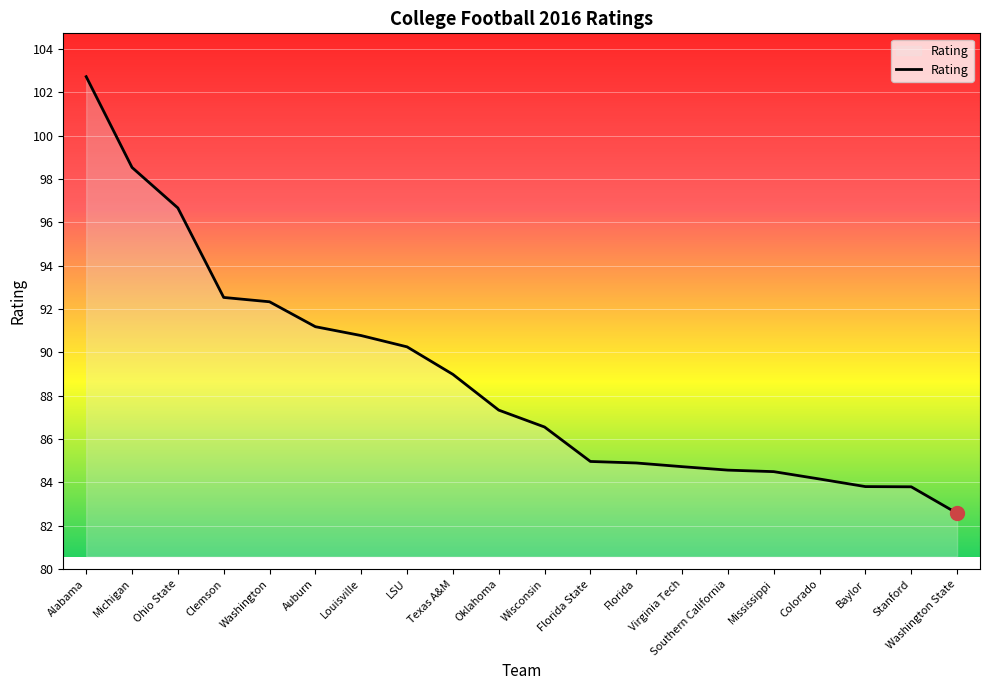

What position from the left is Baylor?

18